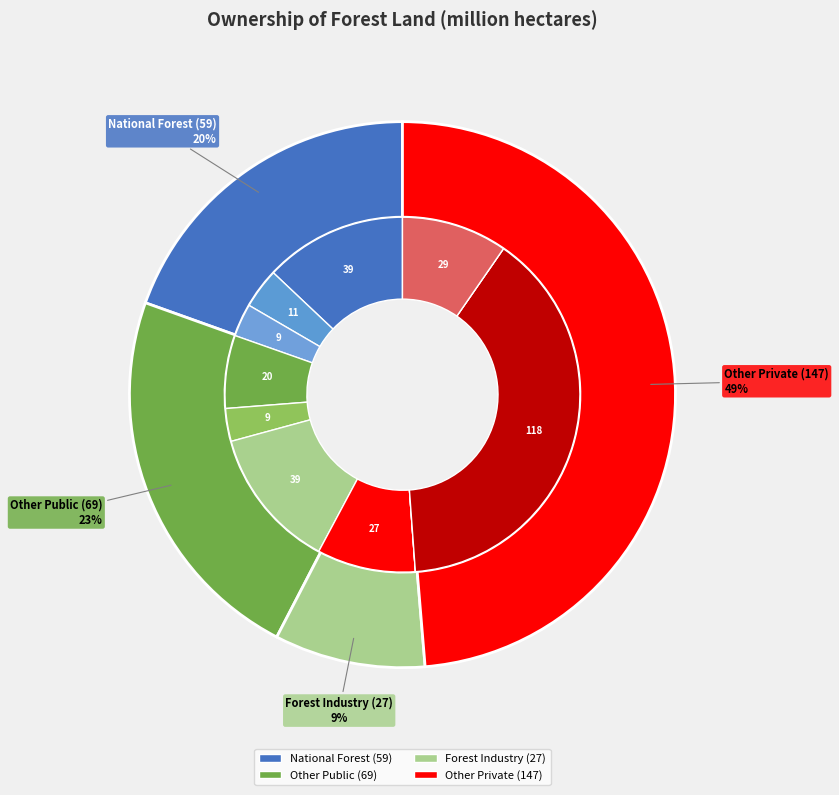

To the nearest percent, what portion does National Forest
Timber land represent?

13%